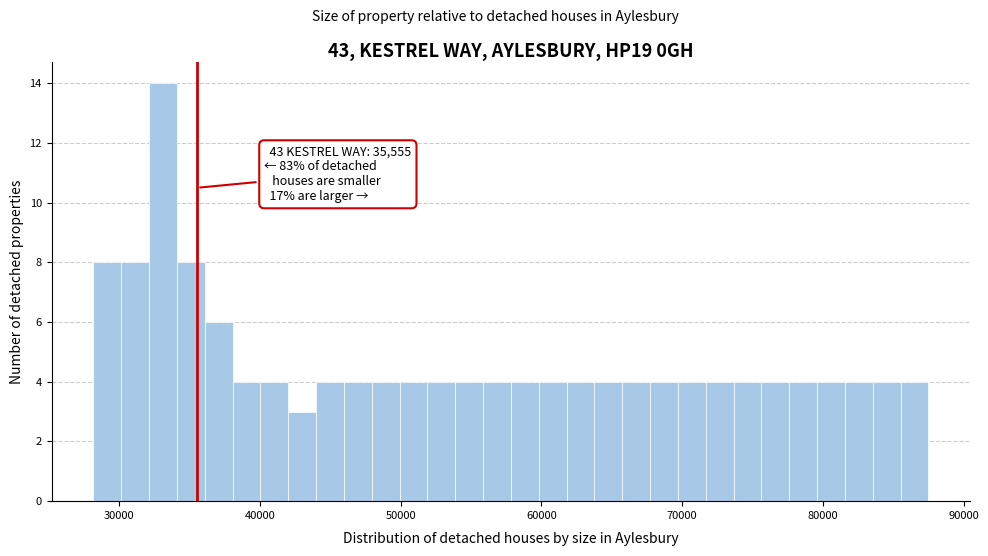

Read against the x-axis, roughly where is the centre of the tallest bar?

33000